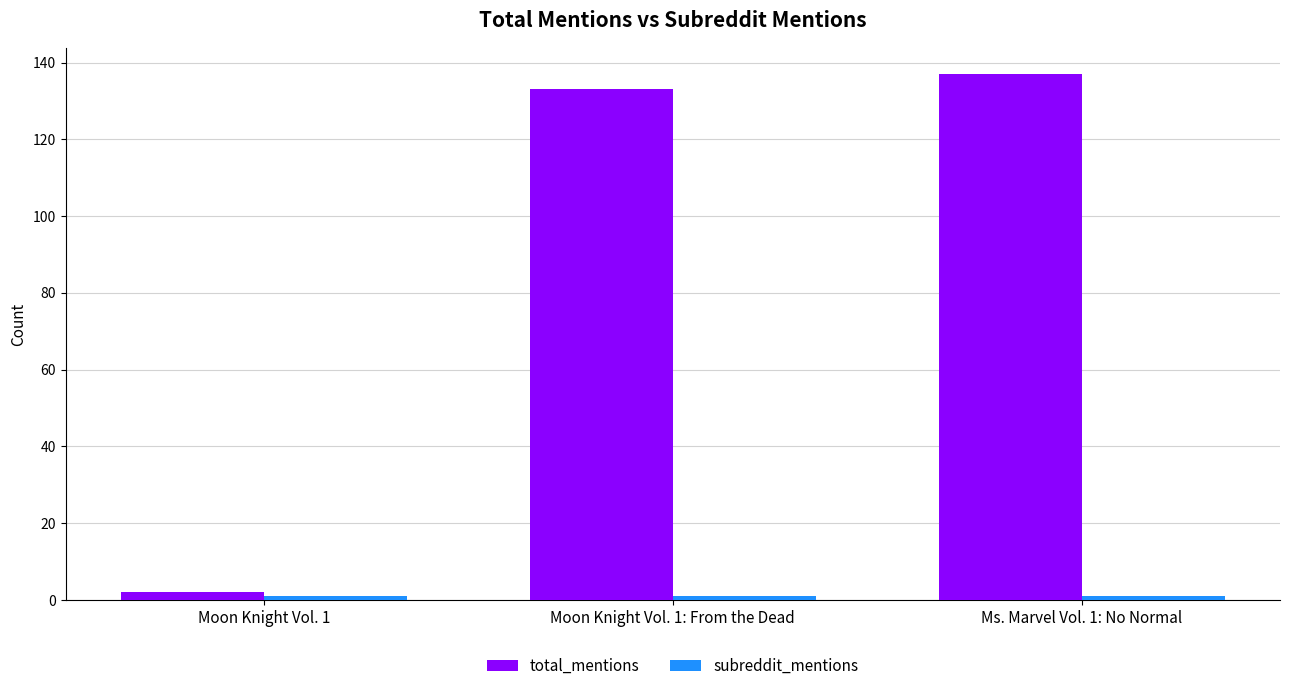

Between Moon Knight Vol. 1 and Ms. Marvel Vol. 1: No Normal, which series saw the biggest shift?

total_mentions